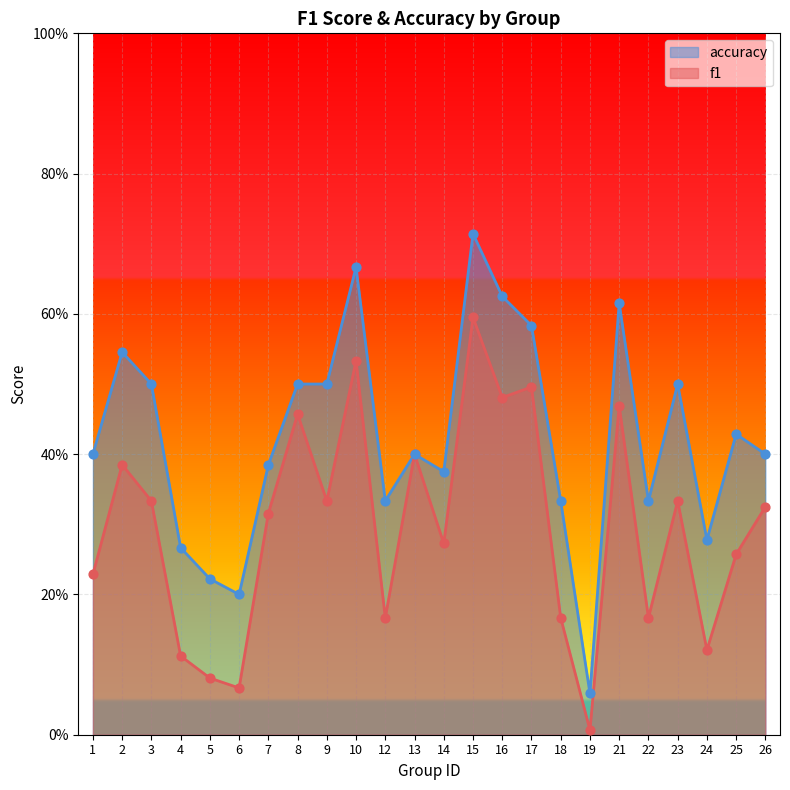

At which category is the sum across all series the highest?

15